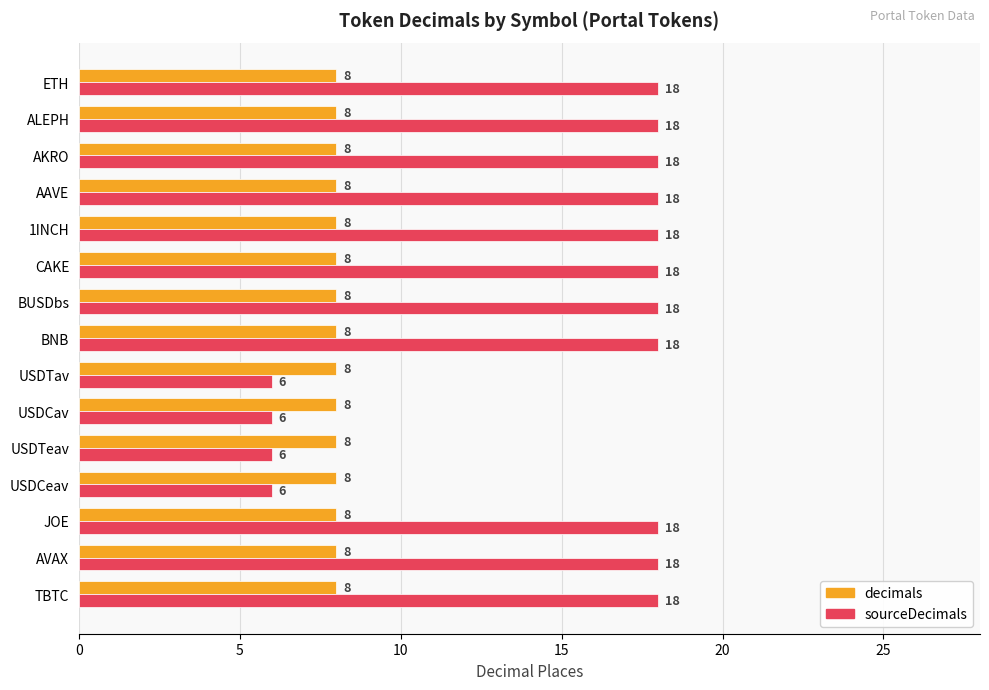

What is the spread (max minus min) of values at AKRO?

10